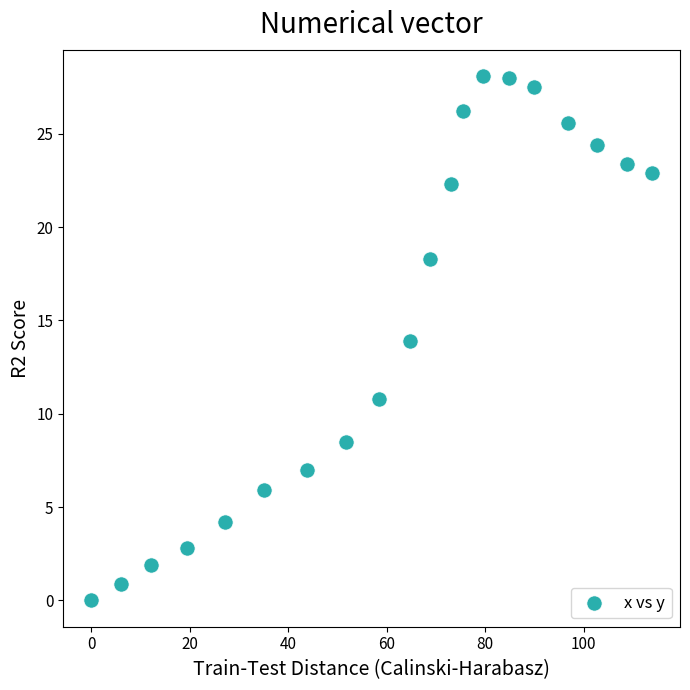

What is the range of X values (max minus min)?

113.9